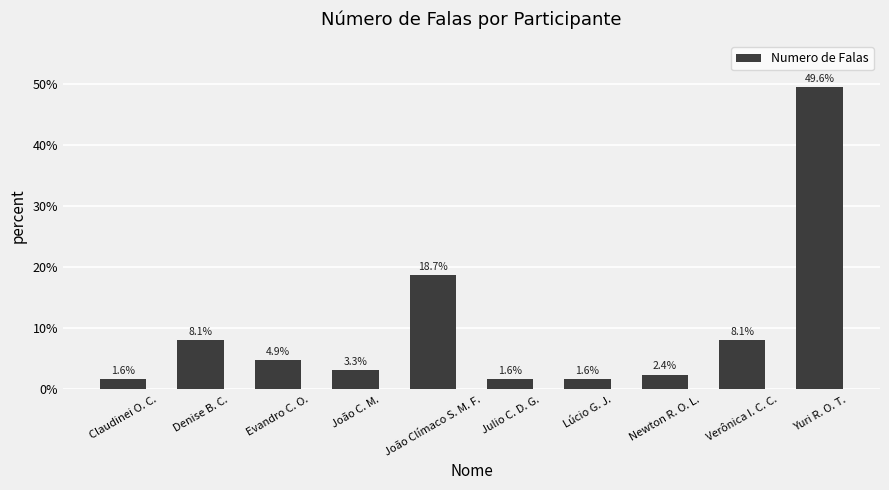

How many values exceed 4?

5